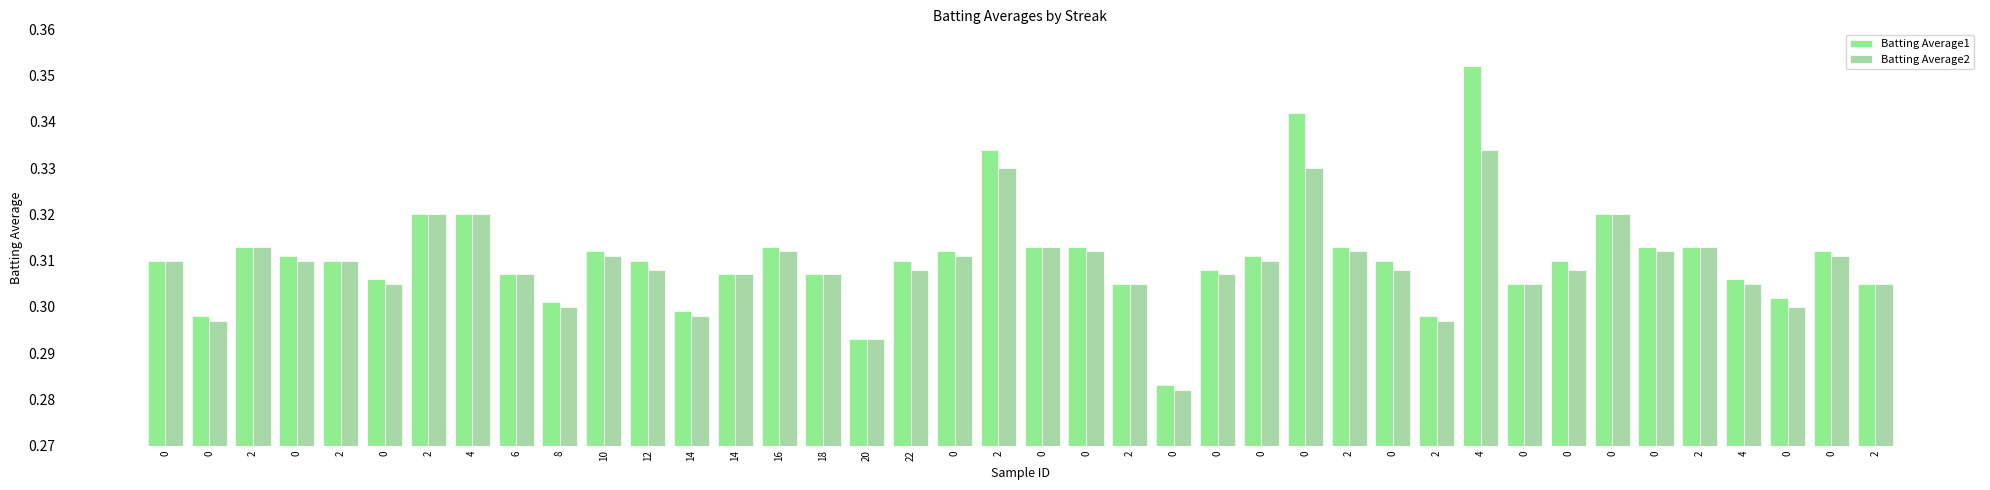

Which series has the widest spread of values?

Batting Average1